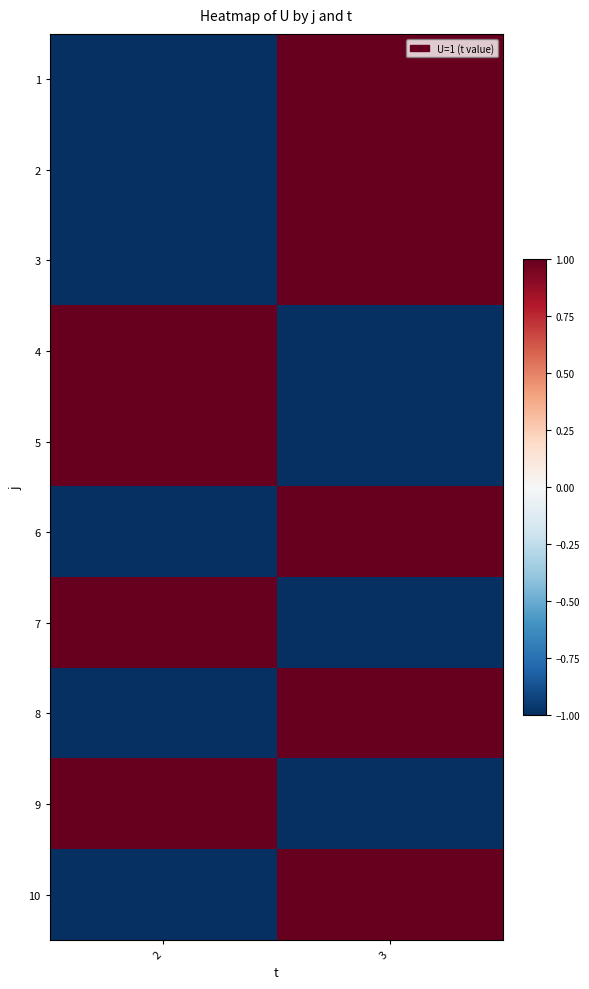

Reading left to right, transcribe all the data shown in this chart.

1: 2=-1	3=1
2: 2=-1	3=1
3: 2=-1	3=1
4: 2=1	3=-1
5: 2=1	3=-1
6: 2=-1	3=1
7: 2=1	3=-1
8: 2=-1	3=1
9: 2=1	3=-1
10: 2=-1	3=1